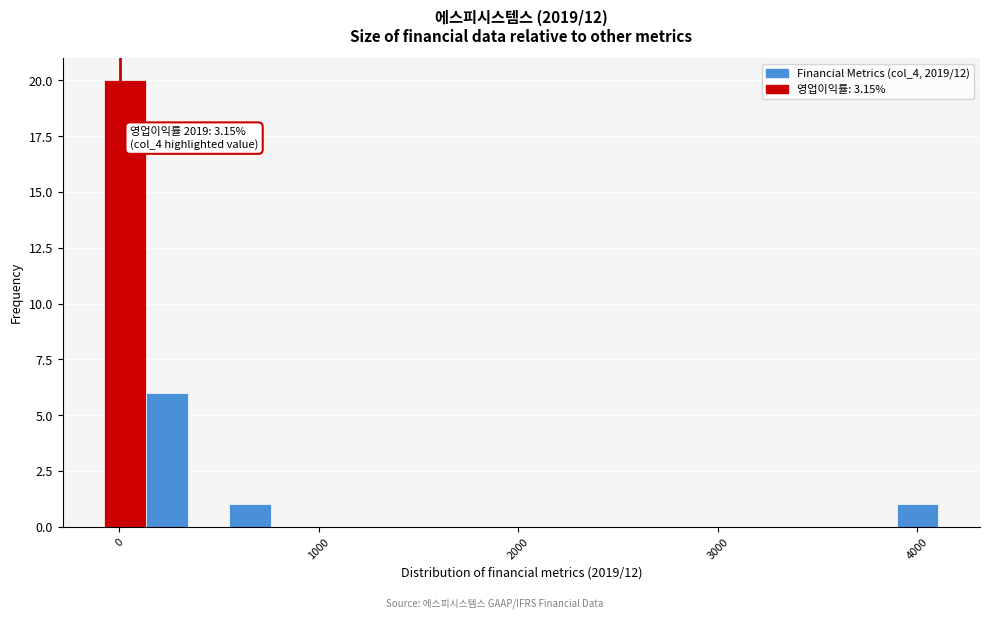

Around what value on the x-axis is the tallest bar? Give the approximate position of its centre, as read against the axis.

0